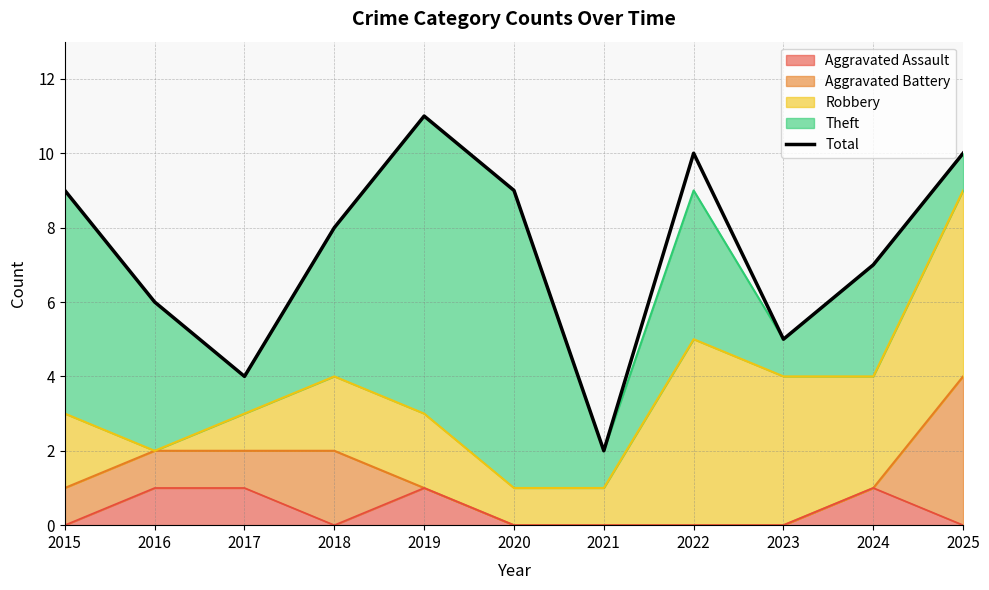

What is the sum of all values?

81